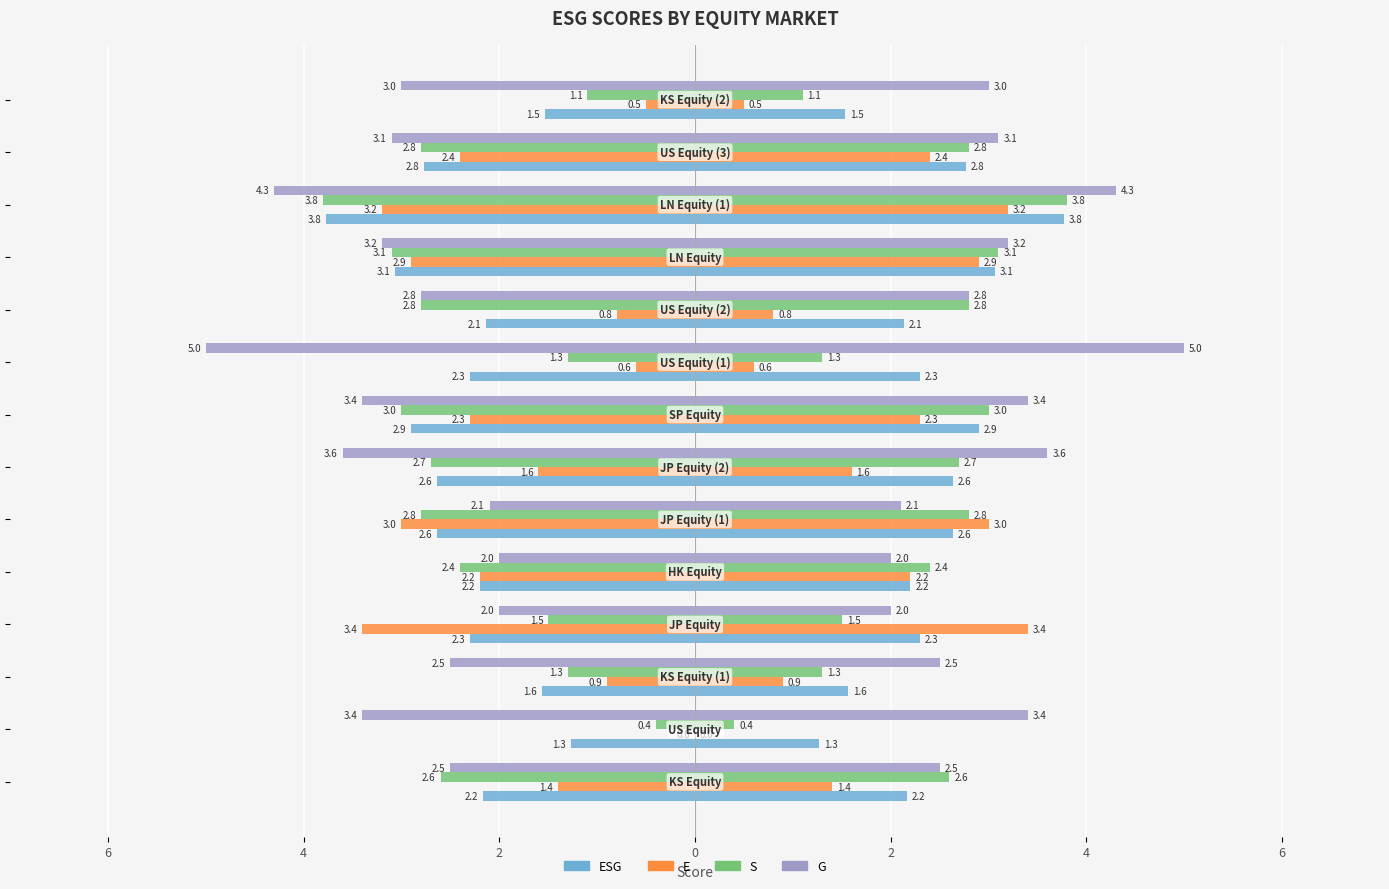

What are all the series names shown in the legend?

ESG, E, S, G